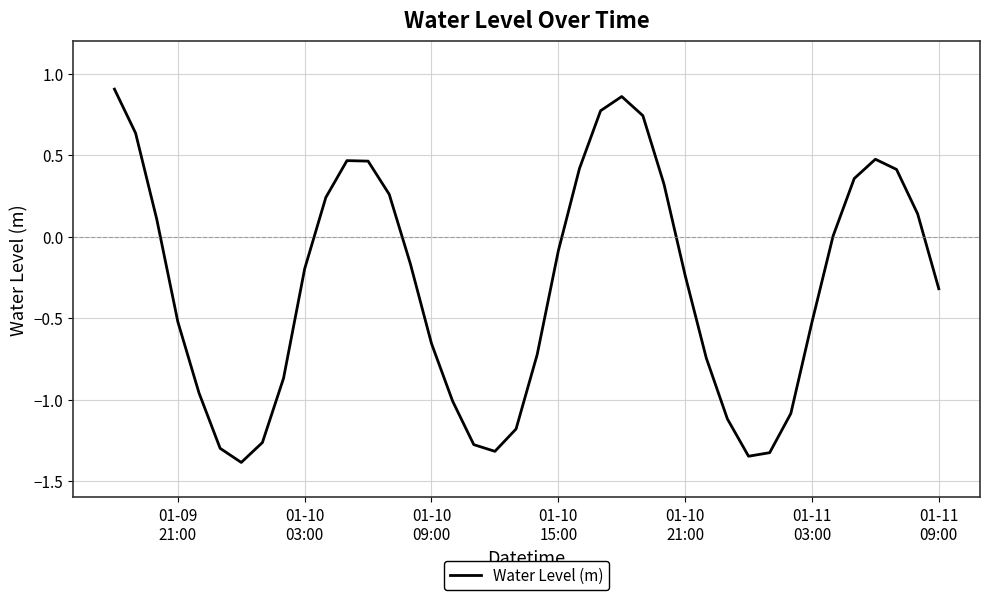

What is the smallest value displayed?

-1.4